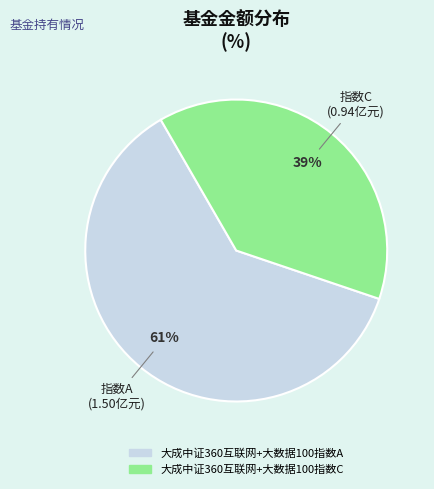

To the nearest percent, what is the average slice percentage?

50%